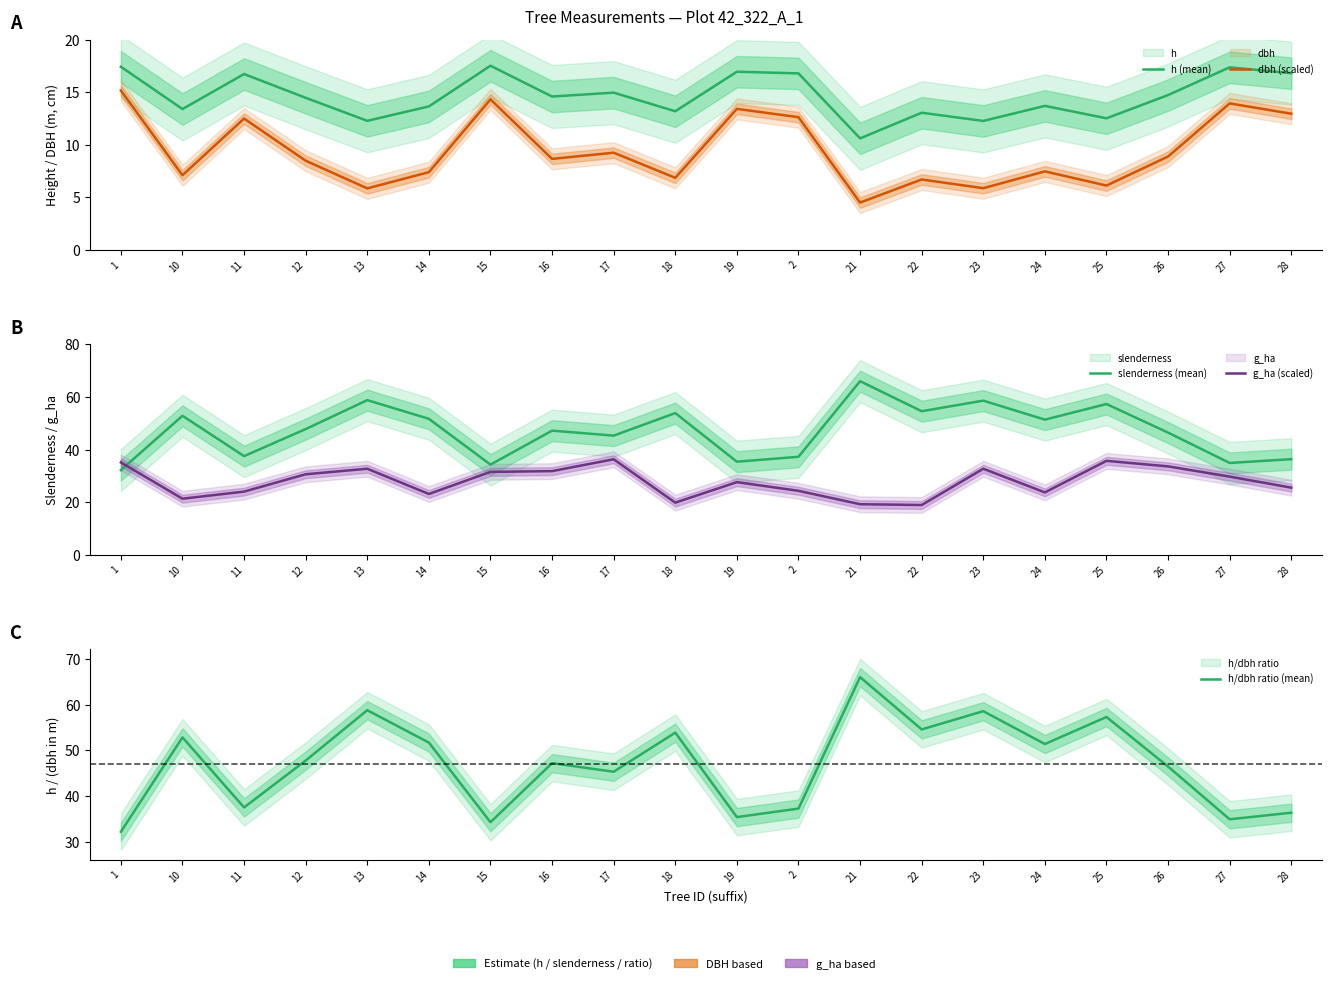

Reading right to left, extract all data points from this chart.

h (mean): 28=16.8	27=17.4	26=14.7	25=12.5	24=13.7	23=12.3	22=13.0	21=10.6	2=16.8	19=16.9	18=13.2	17=14.9	16=14.6	15=17.5	14=13.6	13=12.3	12=14.5	11=16.7	10=13.4	1=17.4
dbh (scaled): 28=12.9	27=13.9	26=8.9	25=6.1	24=7.5	23=5.9	22=6.7	21=4.5	2=12.6	19=13.4	18=6.8	17=9.2	16=8.6	15=14.3	14=7.4	13=5.8	12=8.5	11=12.5	10=7.1	1=15.2
slenderness (mean): 28=36.3	27=34.9	26=46.5	25=57.3	24=51.4	23=58.6	22=54.6	21=66.0	2=37.2	19=35.4	18=53.9	17=45.3	16=47.2	15=34.3	14=51.7	13=58.8	12=47.8	11=37.5	10=52.9	1=32.2
g_ha (scaled): 28=25.5	27=29.7	26=33.6	25=35.7	24=23.7	23=32.7	22=18.9	21=19.2	2=24.3	19=27.6	18=19.8	17=36.3	16=31.8	15=31.5	14=23.1	13=32.7	12=30.6	11=24.0	10=21.3	1=35.1
h/dbh ratio (mean): 28=36.3	27=34.9	26=46.4	25=57.3	24=51.4	23=58.6	22=54.6	21=66.0	2=37.2	19=35.4	18=53.9	17=45.3	16=47.2	15=34.3	14=51.7	13=58.8	12=47.8	11=37.5	10=52.8	1=32.2